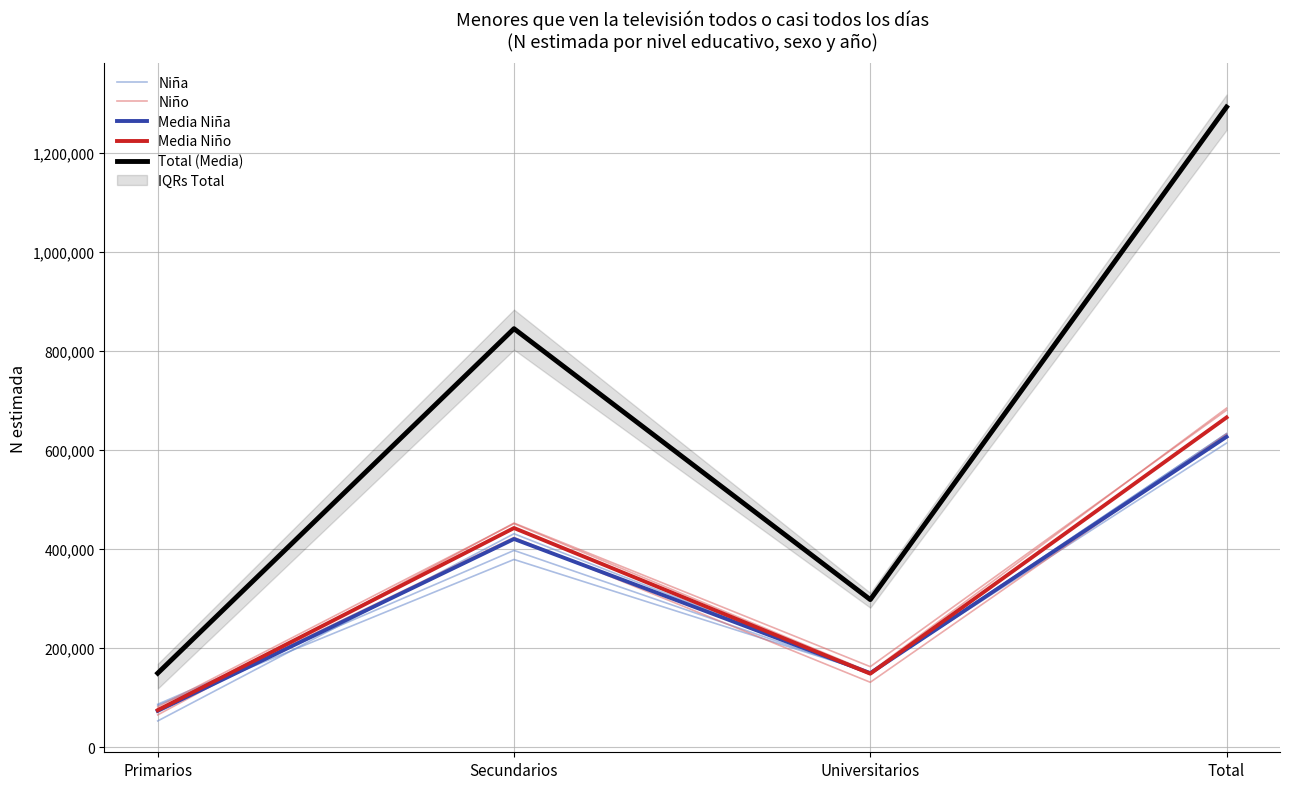

Is it true that Total (Media) equals 844588 at Secundarios?

True